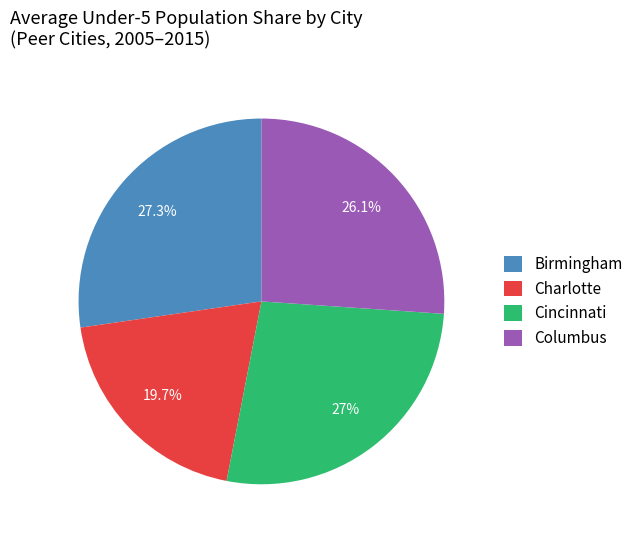

What percentage is NOT represented by Columbus?

73.9%